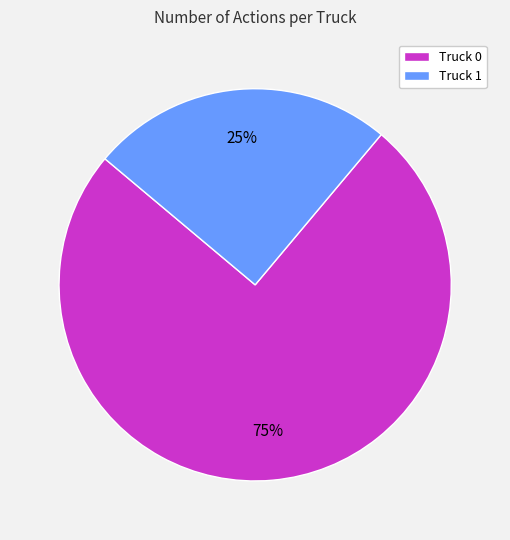

Does any single category account for the majority?

Yes